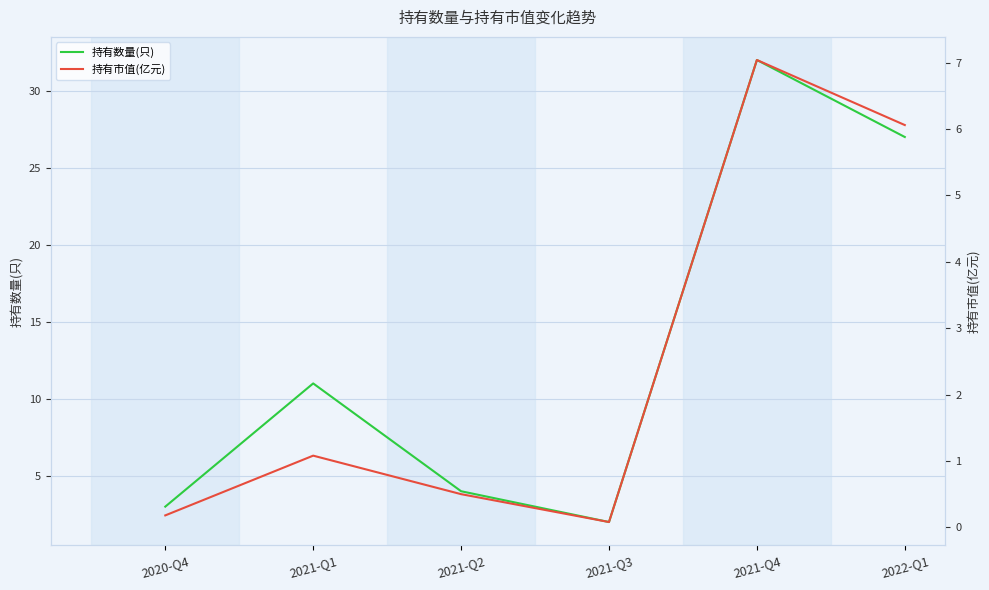

Where is 持有市值(亿元) nearest to the value 3?

2021-Q1